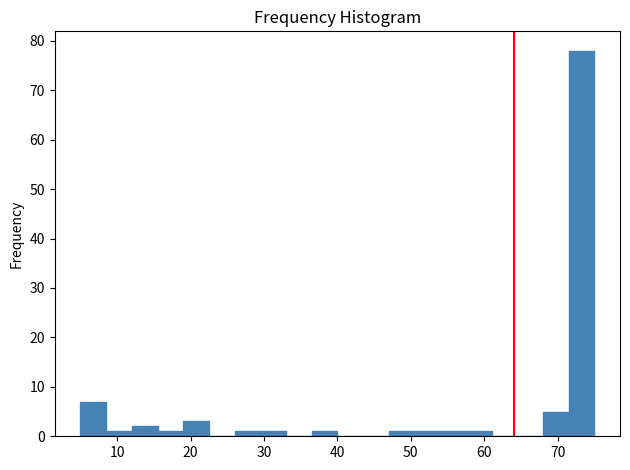

Around what value on the x-axis is the tallest bar? Give the approximate position of its centre, as read against the axis.

73